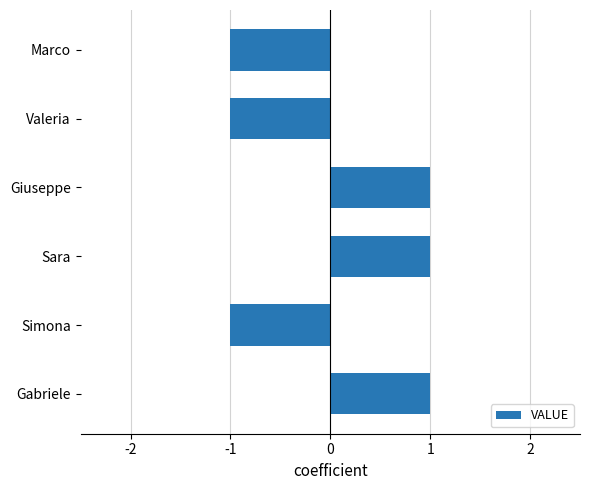

The value at Gabriele is 1. True or false?

True